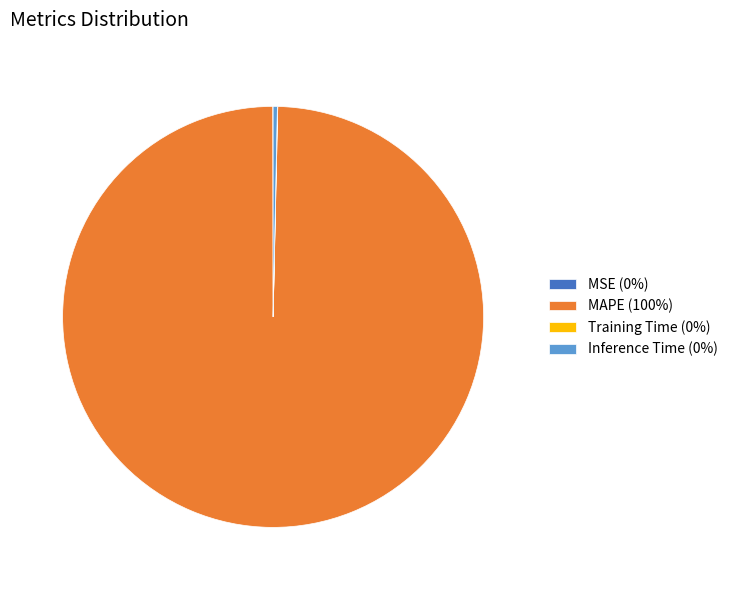

True or false: Inference Time (0%) accounts for 0% of the total.

True